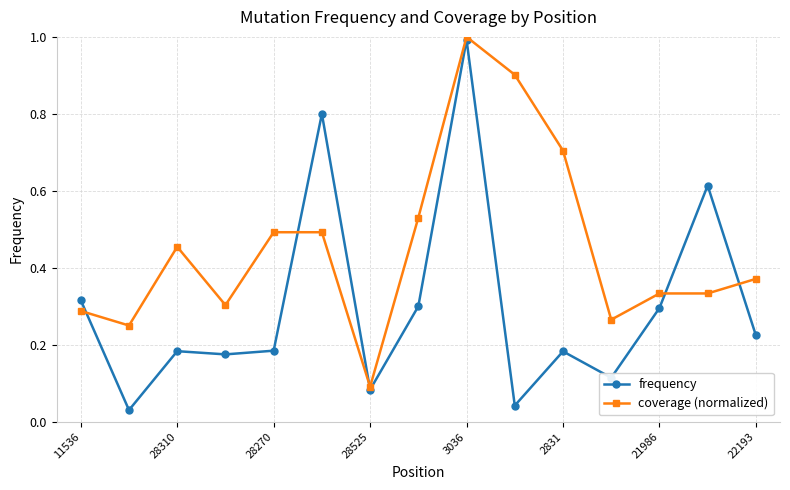

Does the chart display data point markers on the line(s)?

Yes